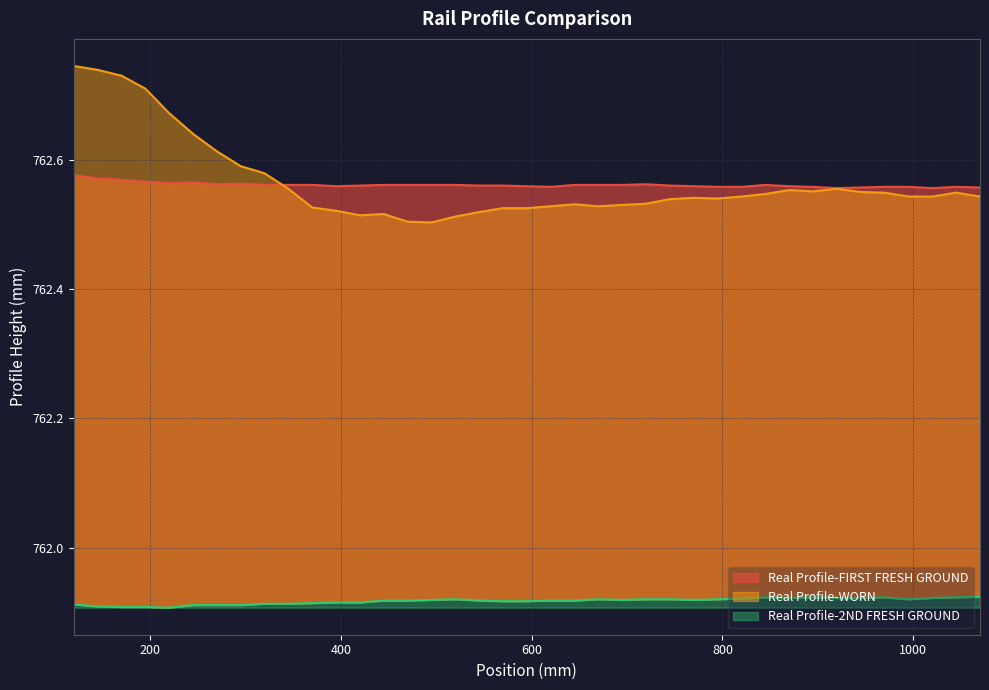

Count the number of data series in this chart.

3